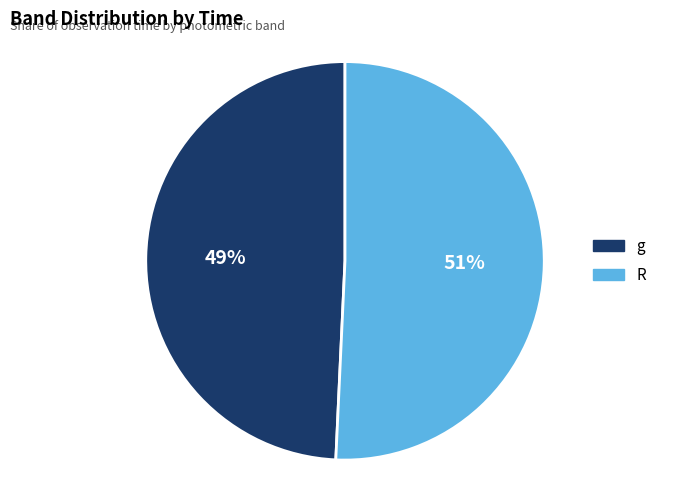

True or false: R accounts for 51% of the total.

True